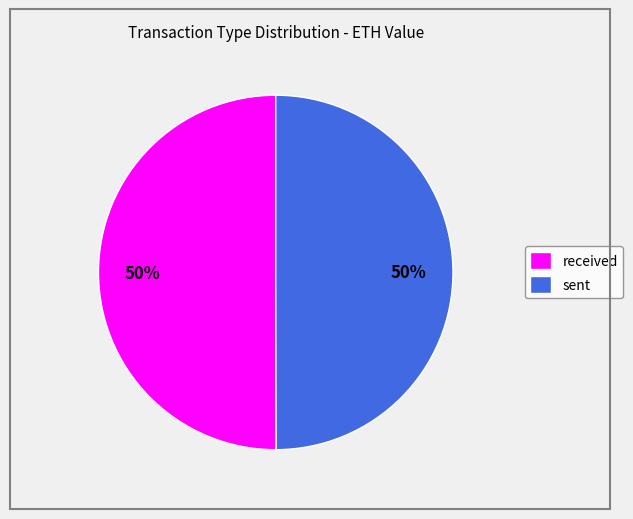

What percentage is the sent slice, to the nearest percent?

50%